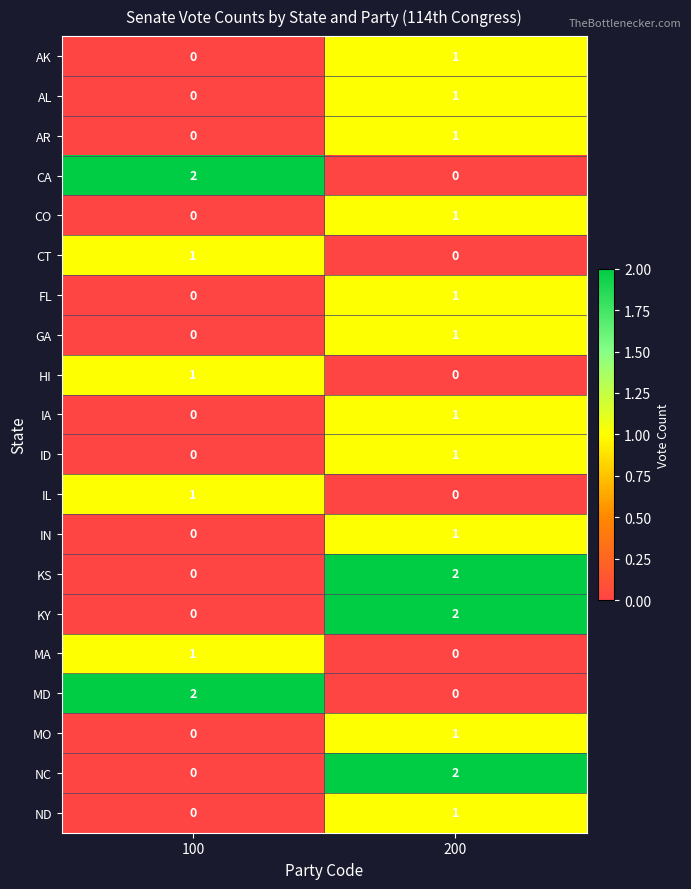

Is it true that ND equals 0 at 100?

True